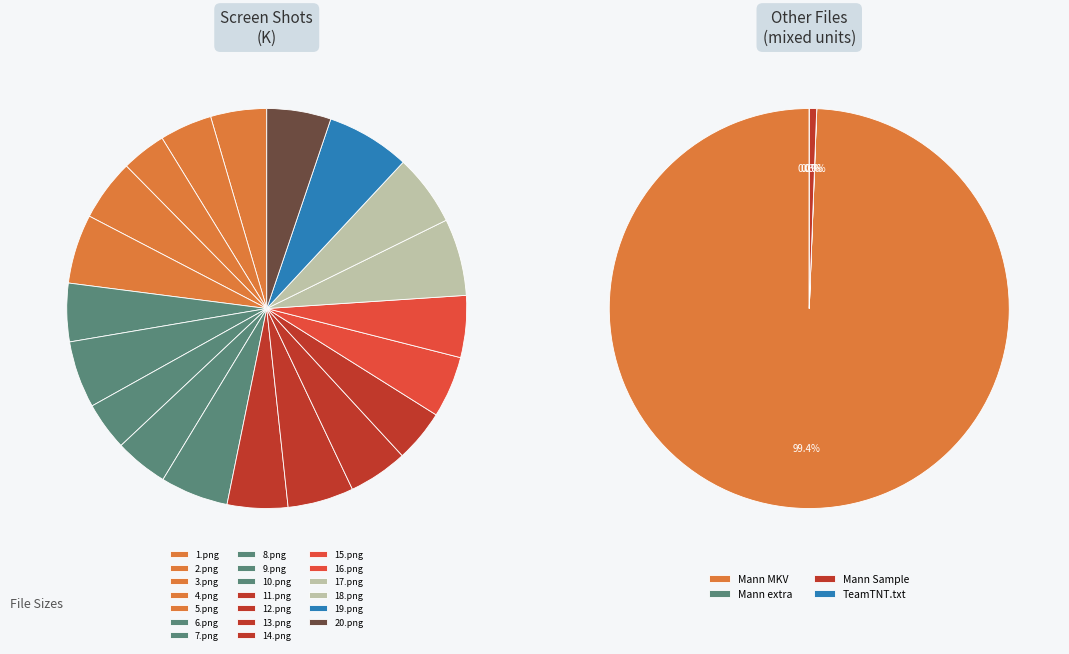

Combined, do 4.png and 16.png account for over 50%?

No